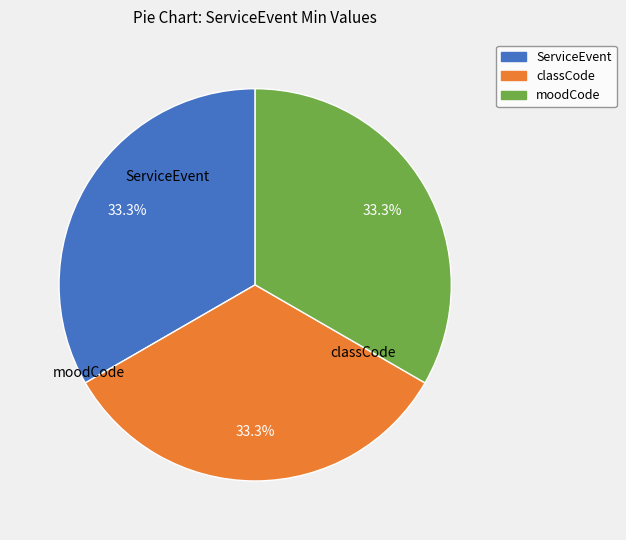

Is there any slice that represents more than half of the pie?

No